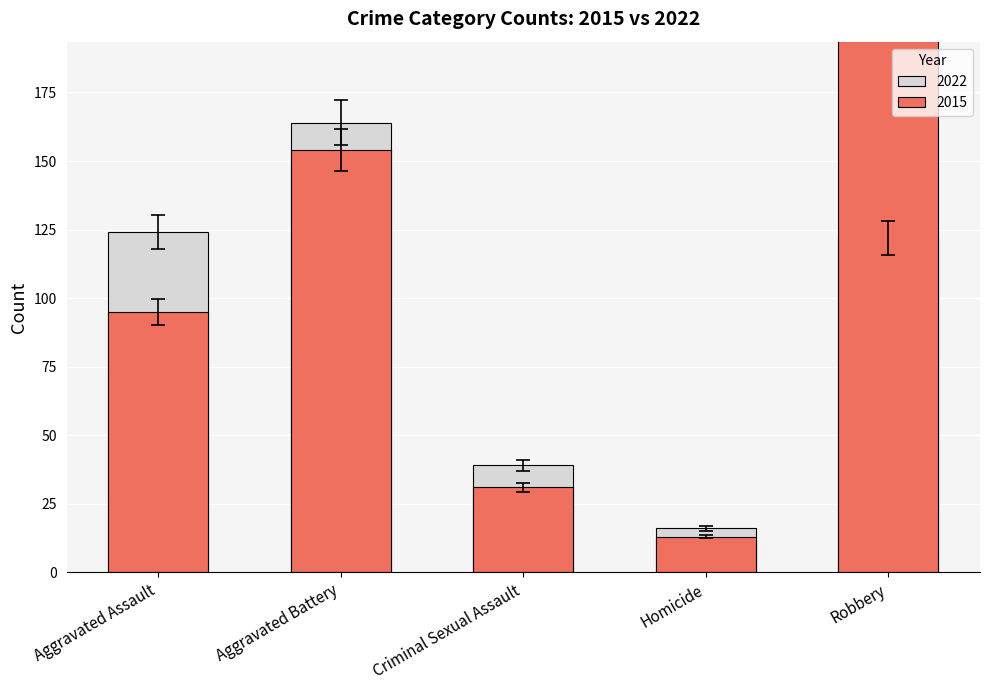

What position from the left is Aggravated Assault?

1